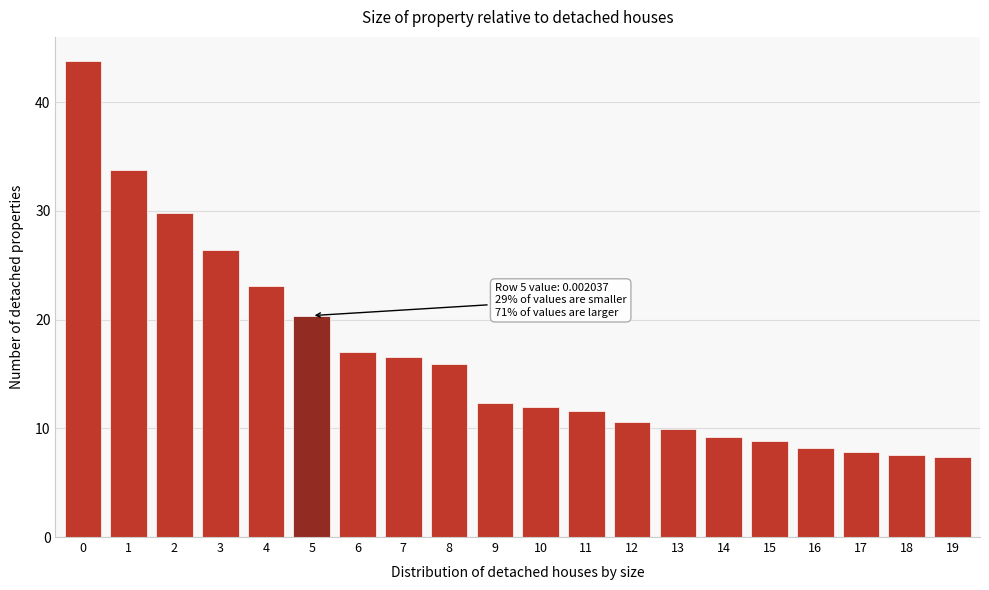

What is the average value?

16.6